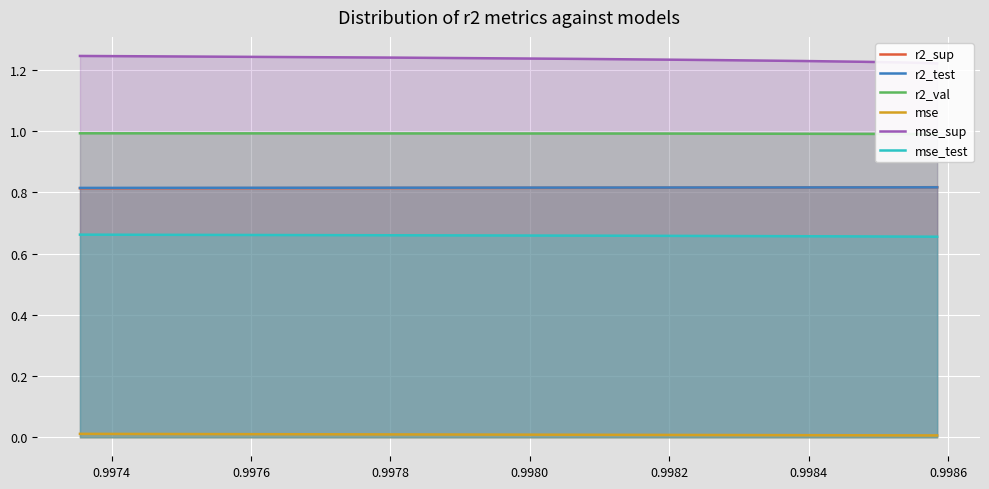

True or false: r2_test and mse intersect in this chart.

False